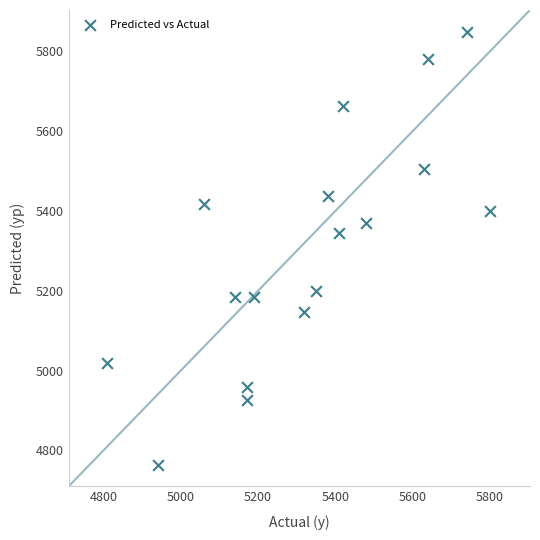

What Y value in the scatter plot is closest to 5306?

5345.2